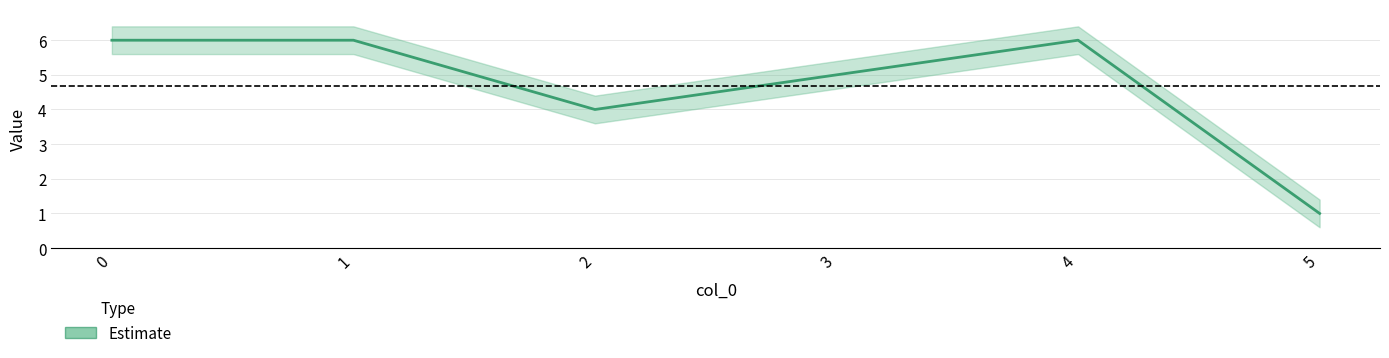

Reading left to right, transcribe all the data shown in this chart.

0=6	1=6	2=4	3=5	4=6	5=1